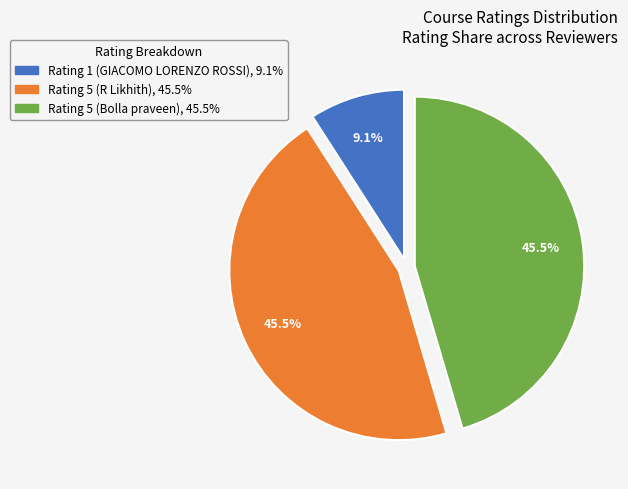

Between Rating 1 (GIACOMO LORENZO ROSSI), 9.1% and Rating 5 (R Likhith), 45.5%, which is larger?

Rating 5 (R Likhith), 45.5%